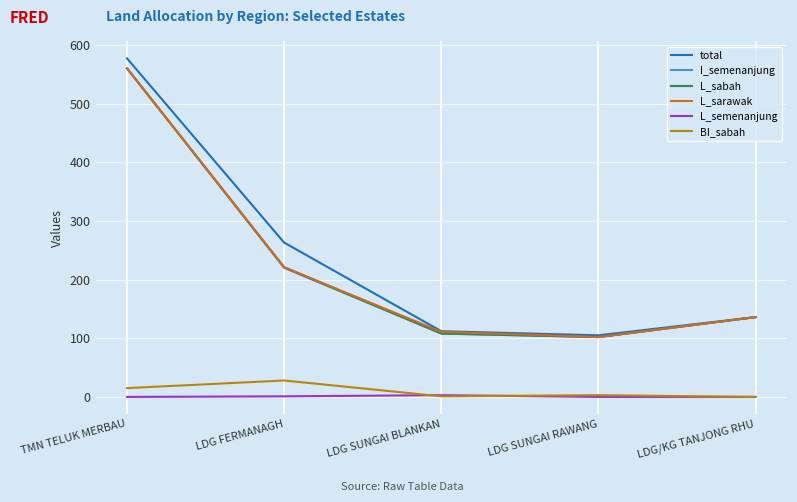

What is the lowest value of the L_sarawak series?

102